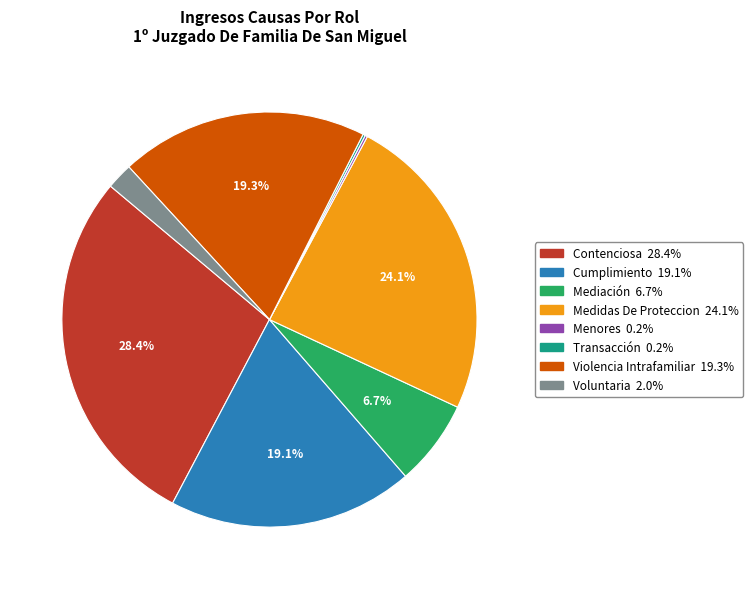

Approximately how many times larger is the value at Medidas De Proteccion compared to Mediación?

3.6